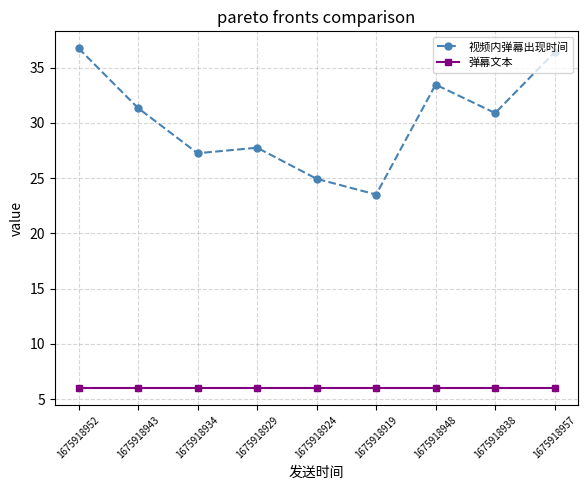

What position from the right is 1675918948?

3